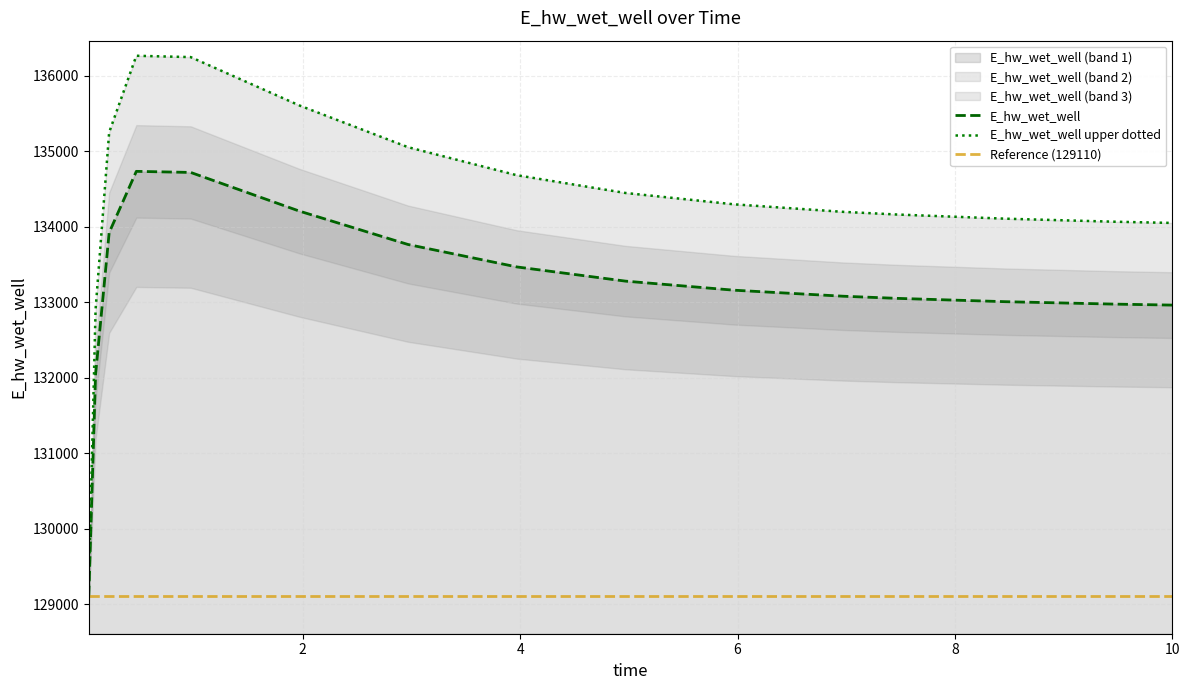

How many data points are less than 133160?

7